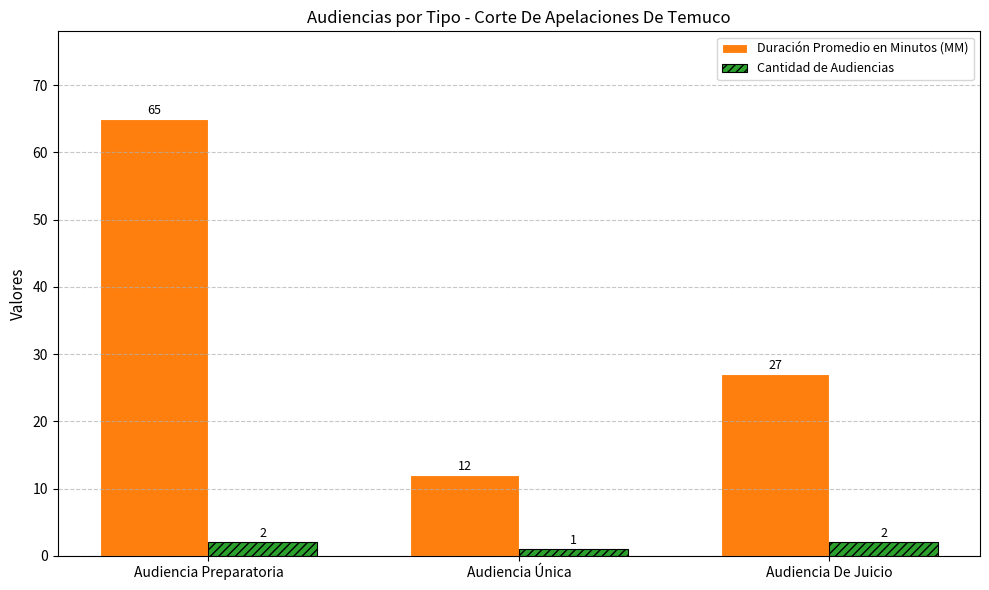

How many categories are shown in the chart?

3